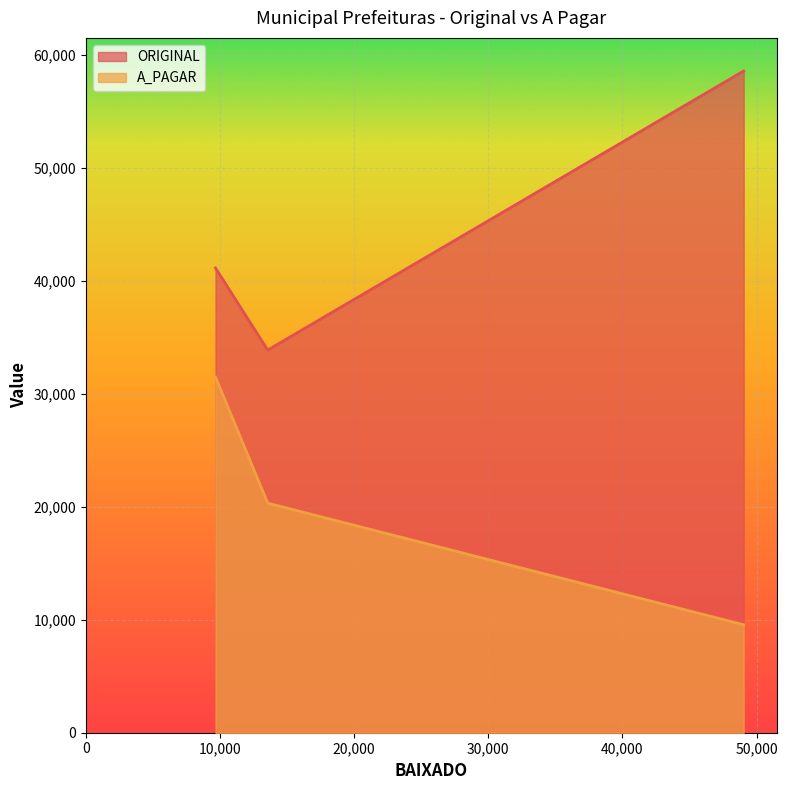

Reading left to right, list all the values displayed in this chart.

ORIGINAL: 41153.0	33880.0	58593.8
A_PAGAR: 31493.0	20328.0	9558.8